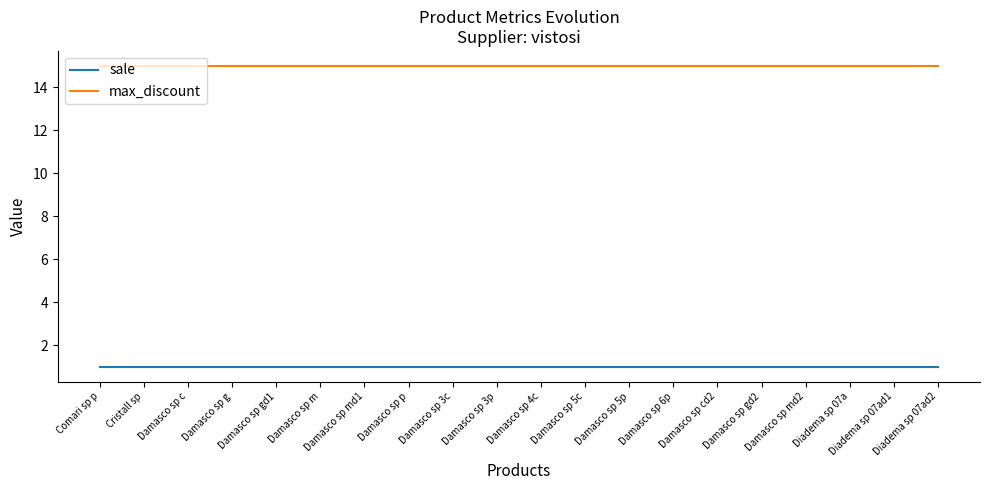

The value of sale at Damasco sp m is 0. True or false?

False